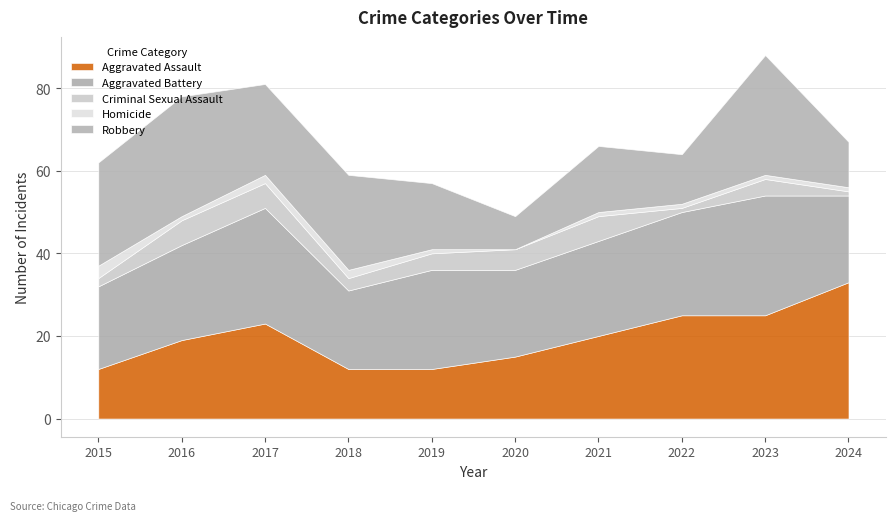

What is the average value of the Aggravated Assault series?

20